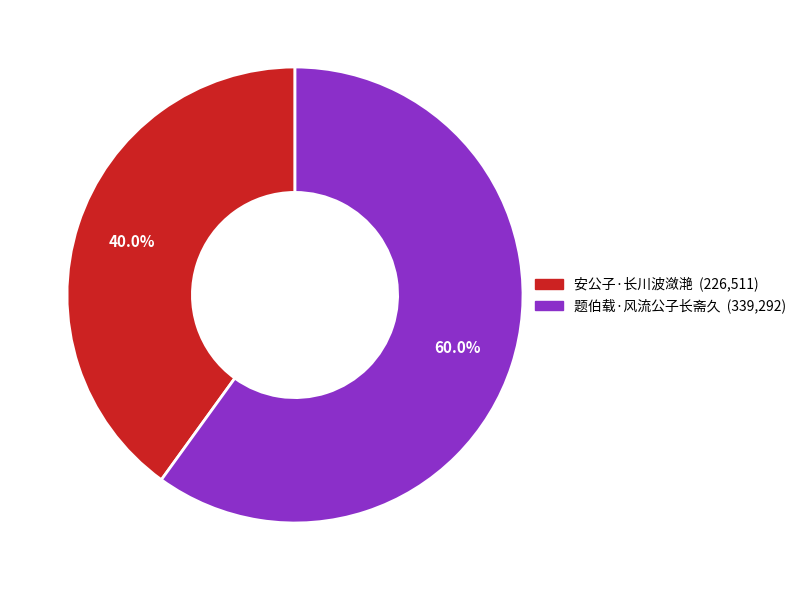

Combined, do 安公子·长川波潋滟 and 题伯载·风流公子长斋久 account for over 50%?

Yes